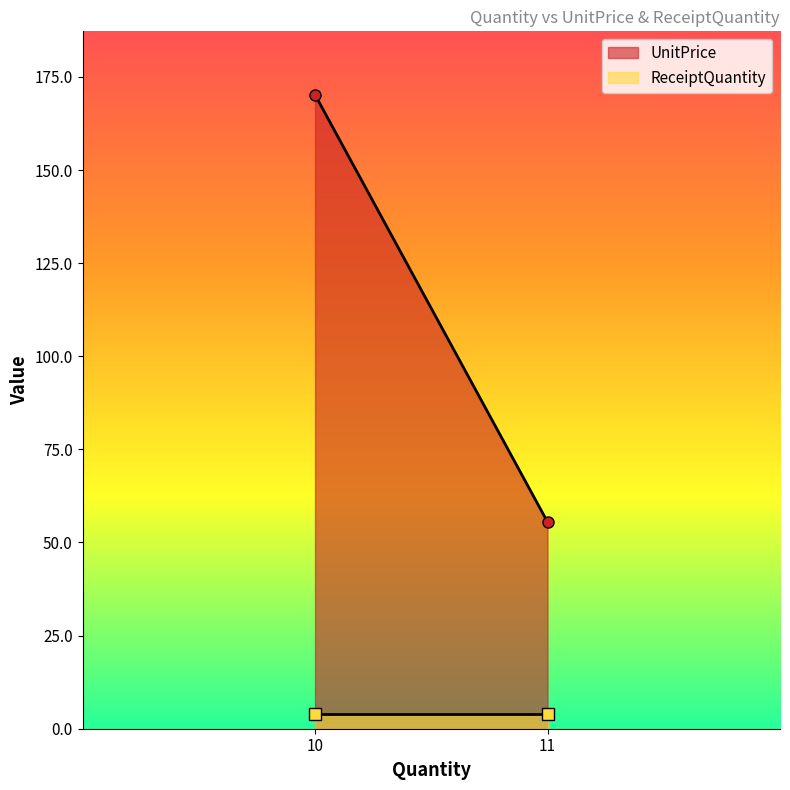

Rank the series by their average value, from lowest to highest.

ReceiptQuantity, UnitPrice